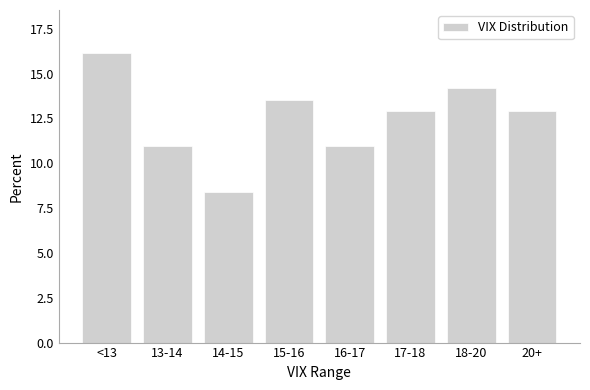

Reading left to right, extract all data points from this chart.

<13=16.1	13-14=11.0	14-15=8.4	15-16=13.5	16-17=11.0	17-18=12.9	18-20=14.2	20+=12.9